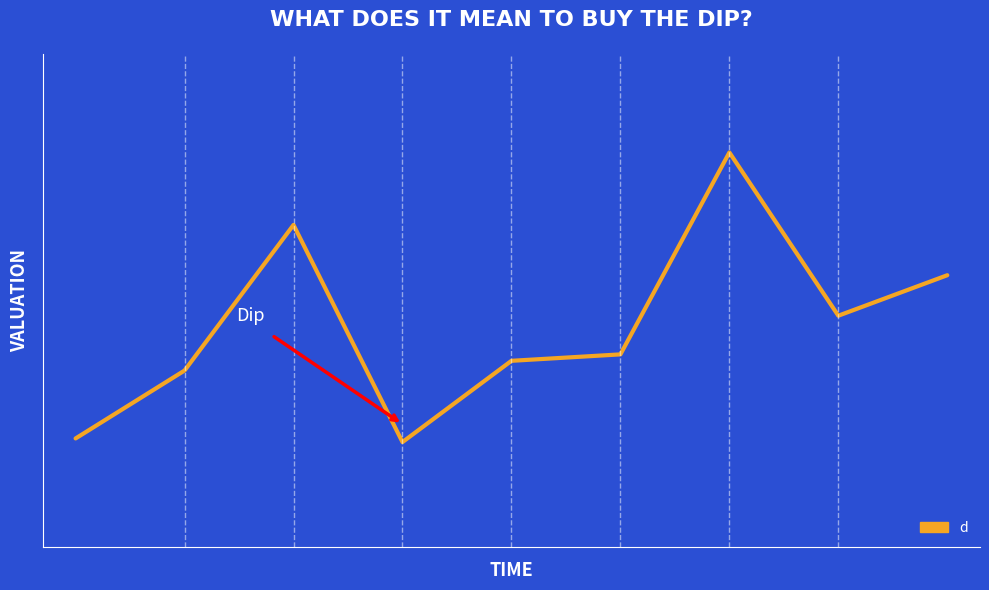

What is the maximum value shown in the chart?

110.7